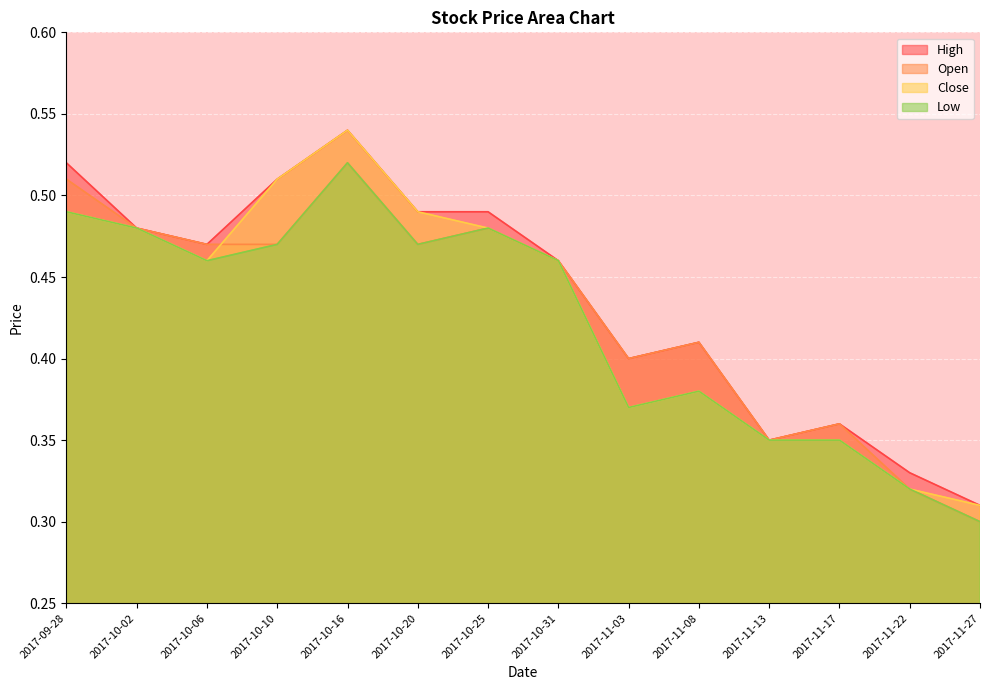

What is the label of the 7th point from the left?

2017-10-25